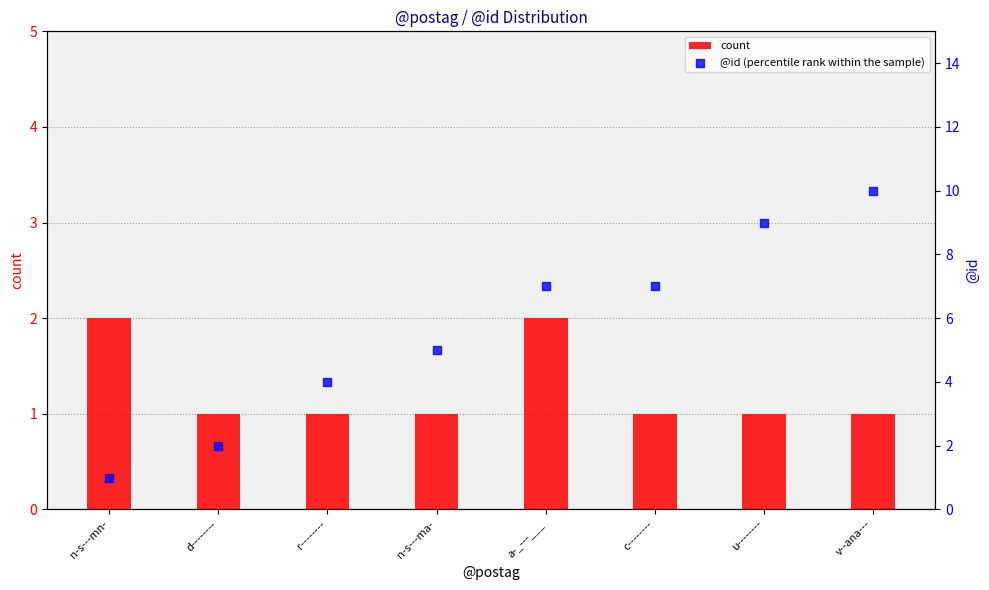

Which series reaches the minimum Y coordinate?

count